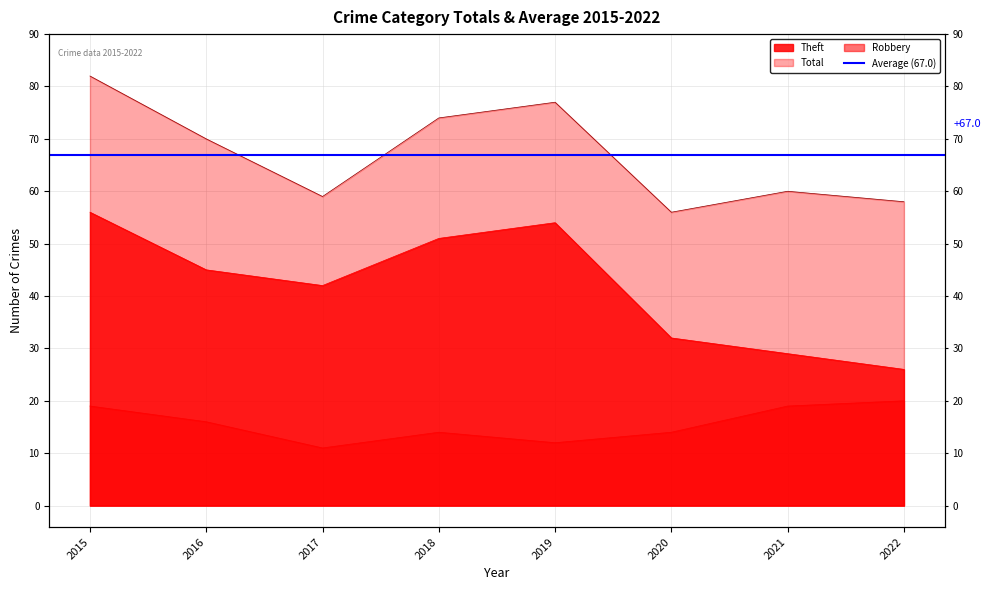

Reading left to right, transcribe all the data shown in this chart.

Robbery: 19	16	11	14	12	14	19	20
Theft: 56	45	42	51	54	32	29	26
Total: 82	70	59	74	77	56	60	58